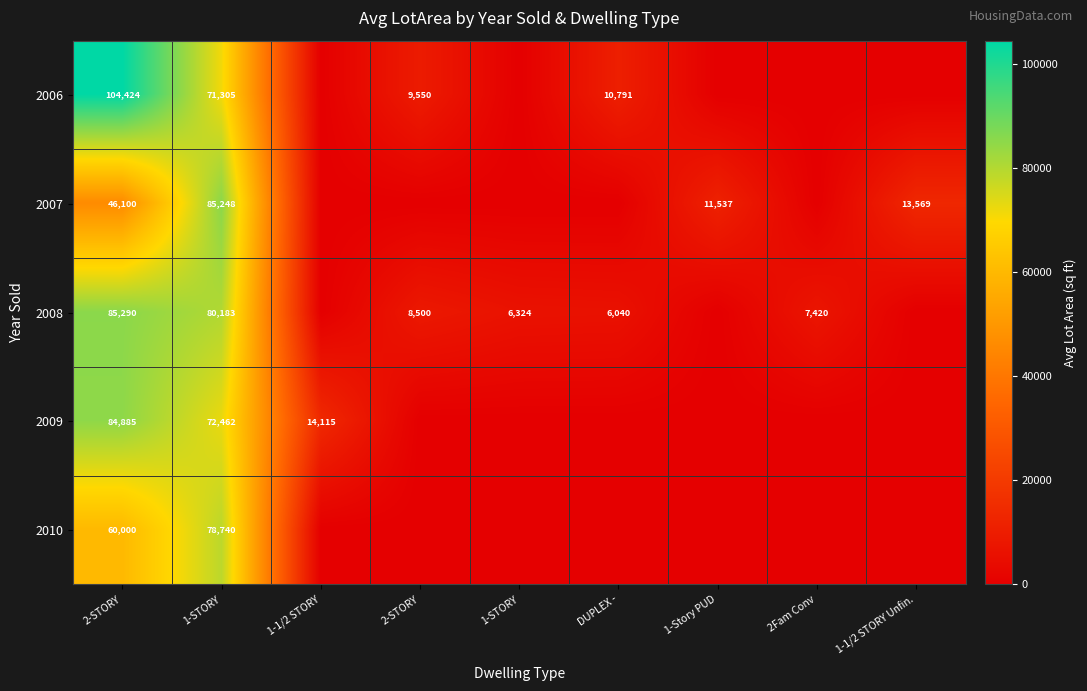

What is the sum of all 2007 values?

156454